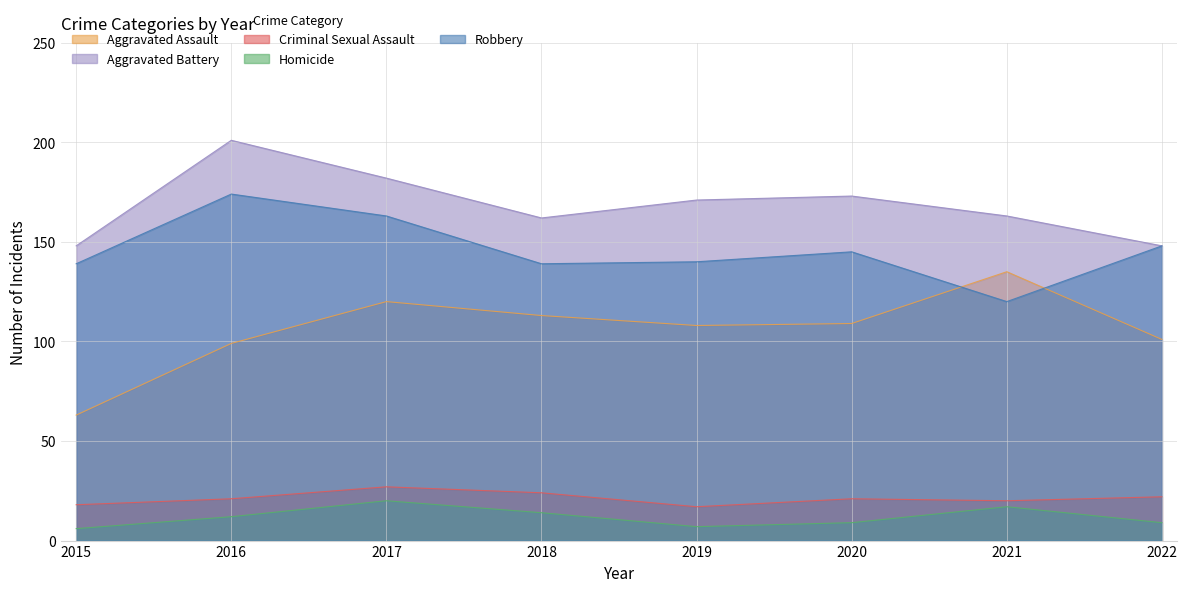

At how many categories does at least one series exceed 34?

8